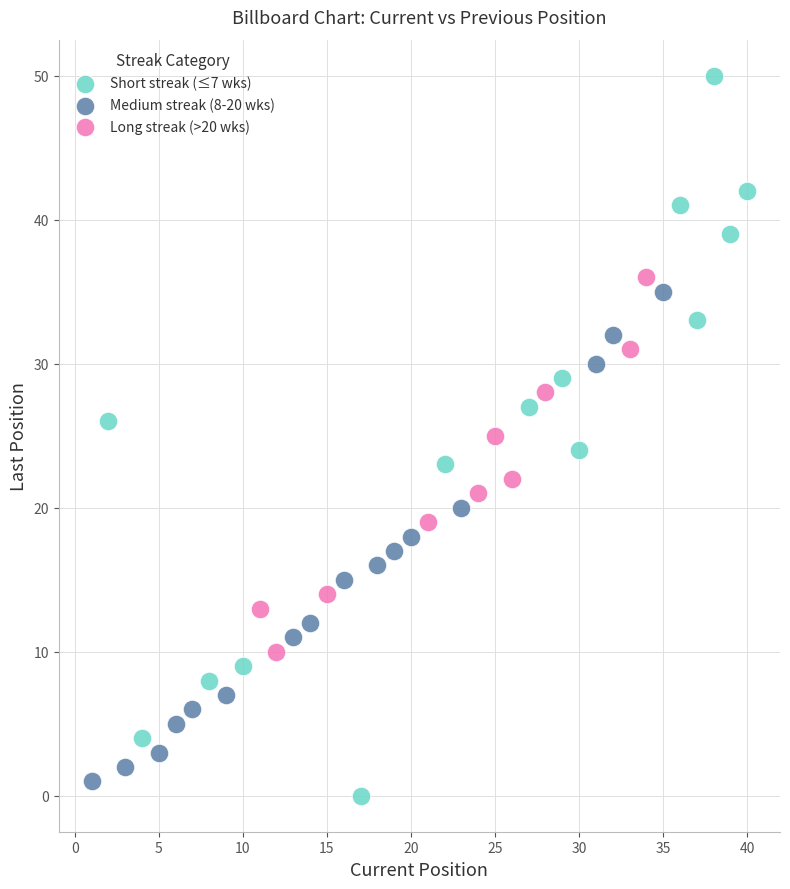

Which series reaches the minimum Y coordinate?

Short streak (≤7 wks)